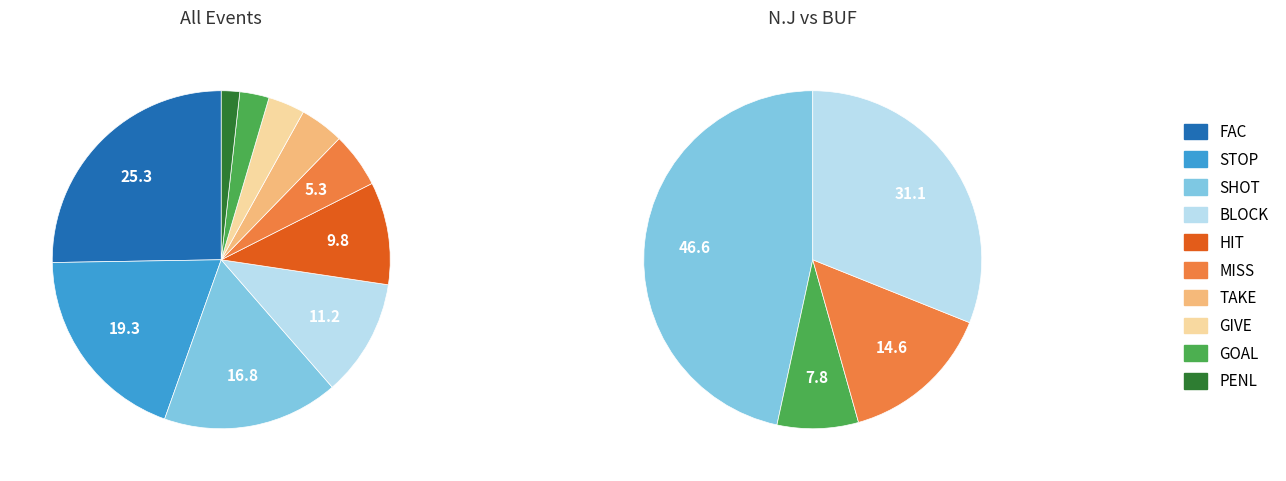

To the nearest percent, what percentage of the pie is PENL?

2%